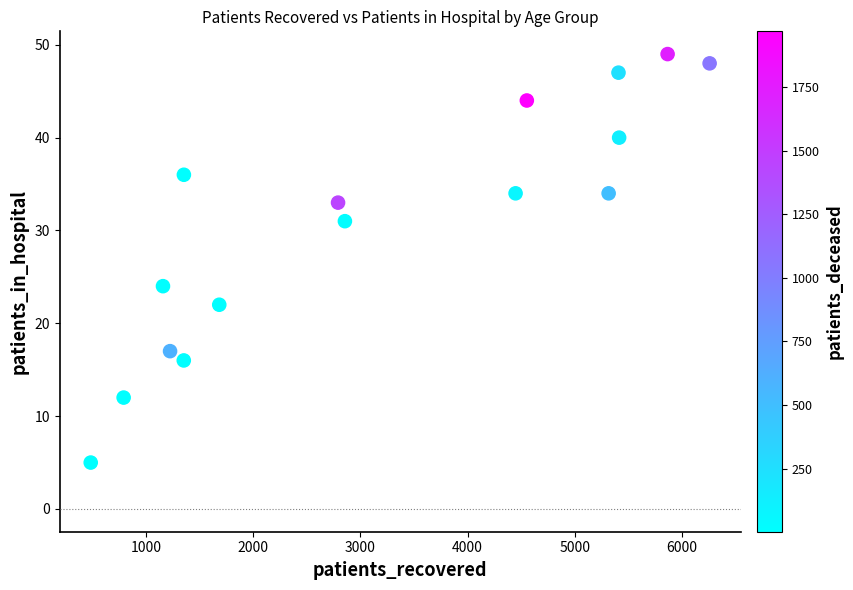

What Y value in the scatter plot is closest to 27?

24